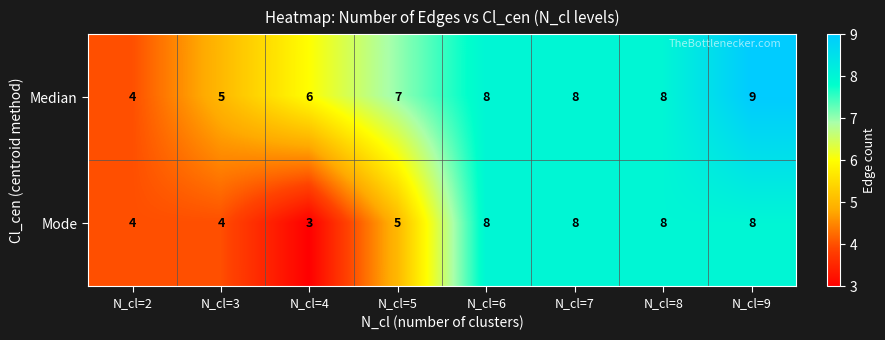

True or false: Mode has a value of 8 at N_cl=8.

True